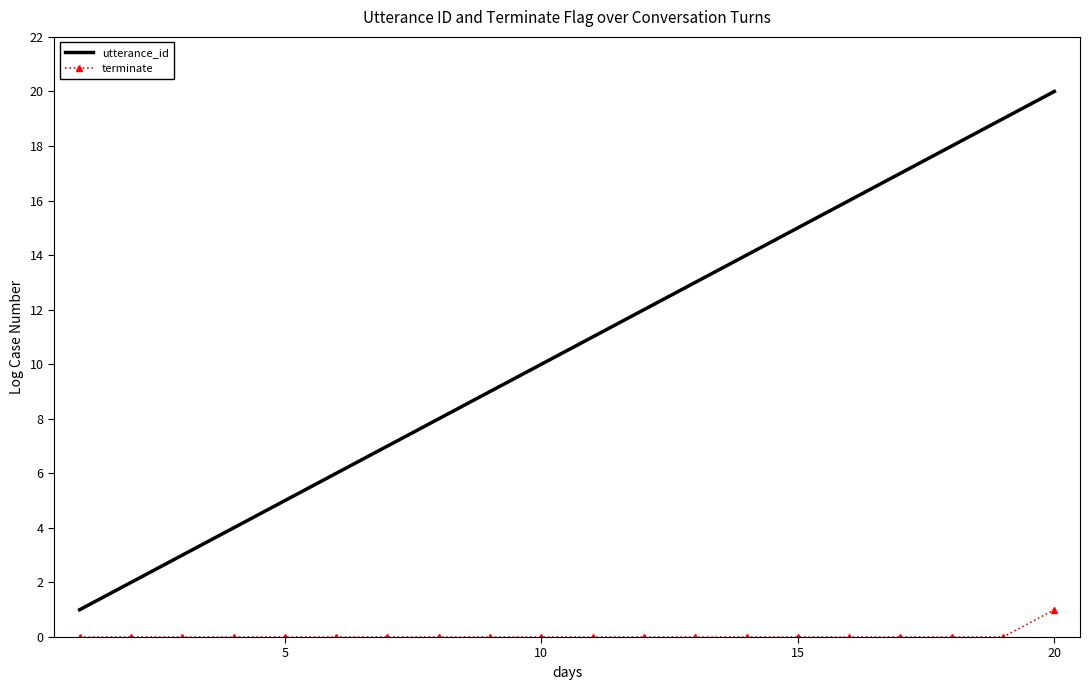

Which series has the largest total across all categories?

utterance_id